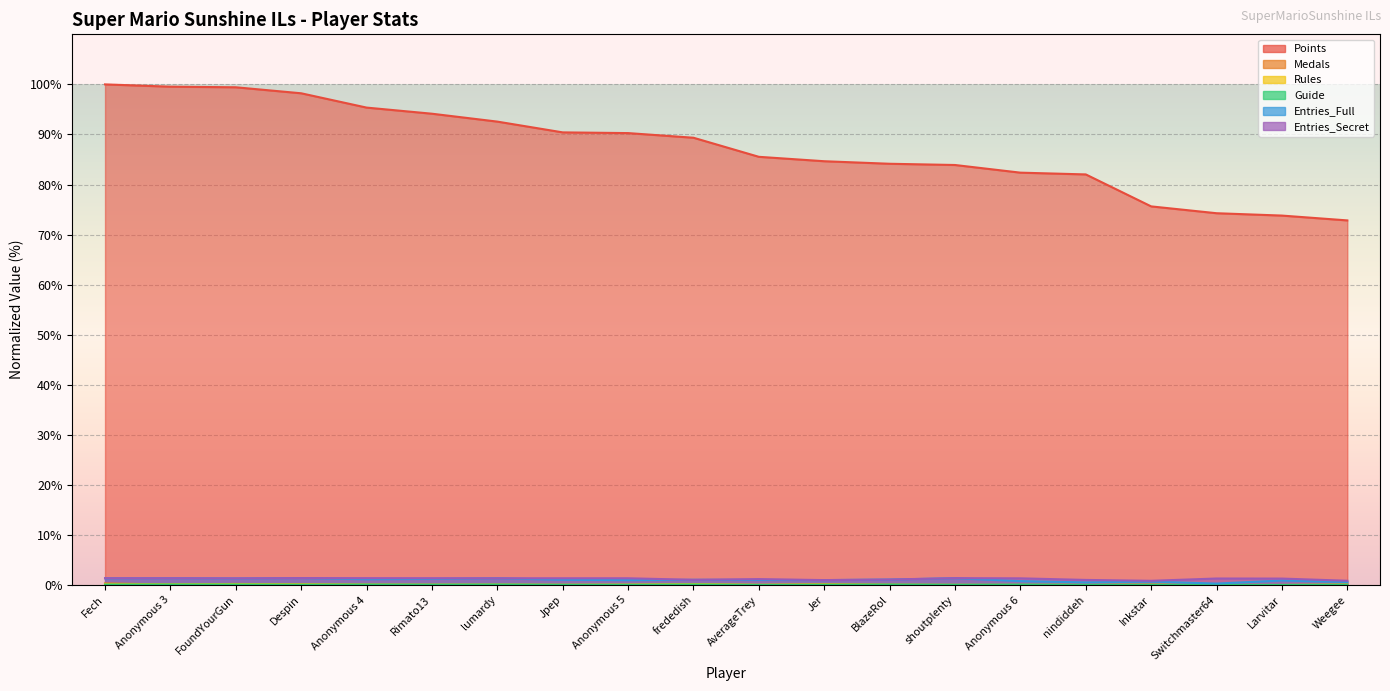

Which series has the largest total across all categories?

Points